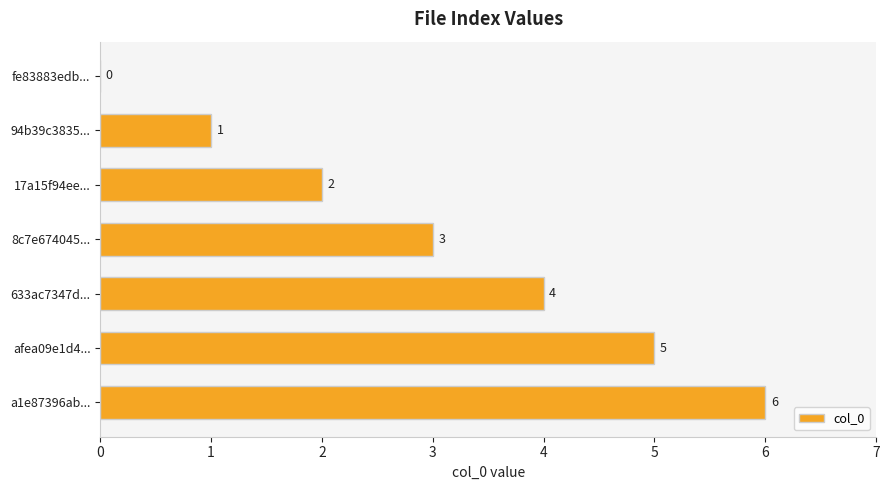

Where is the data nearest to the value 3?

8c7e674045...